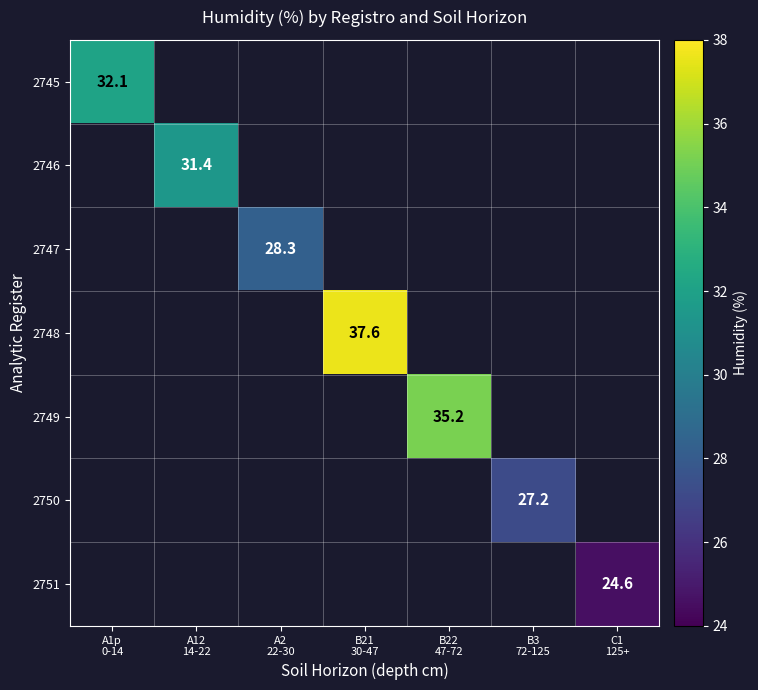

True or false: 2747 has a value of 28.3 at A2 22-30.

True